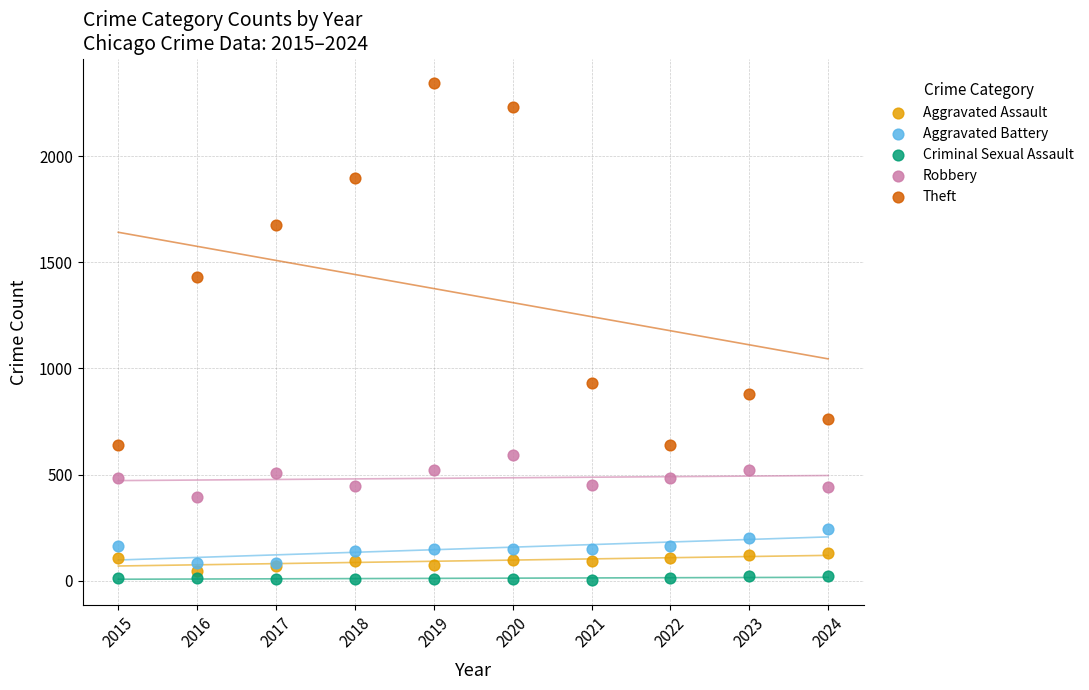

In the Theft series, what Y value is closest to 1492?

1429